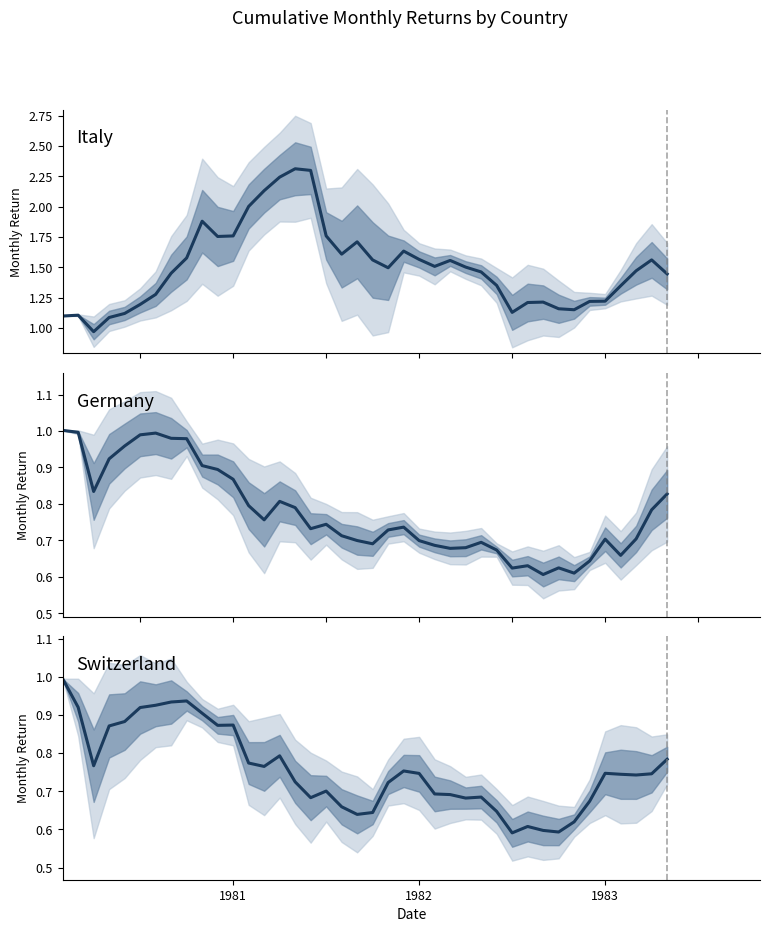

At which label does Switzerland reach its peak?

1981